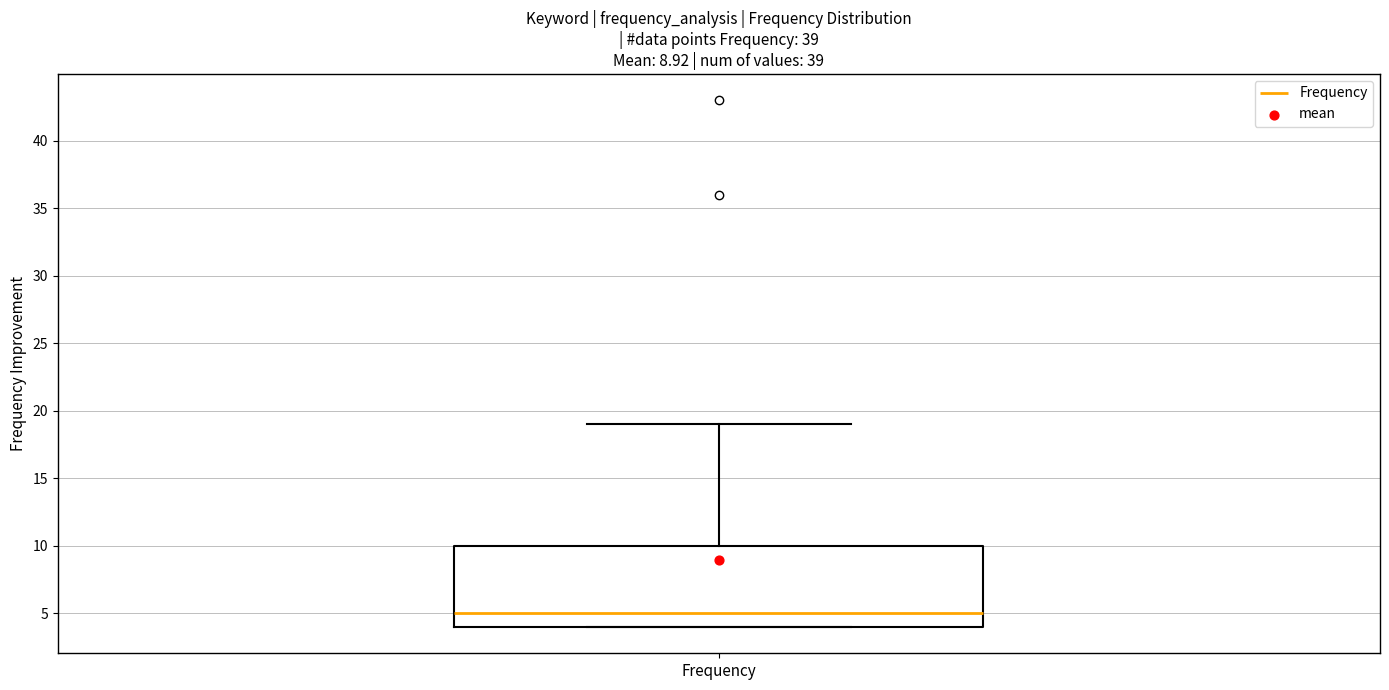

Read this box plot against the y-axis: the position of the median line, the range covered by the box, and the ends of both whiskers. The values are not printed on the chart, so give them approximately, as read against the axis.

median 5, box 4 to 10, whiskers 4 to 19